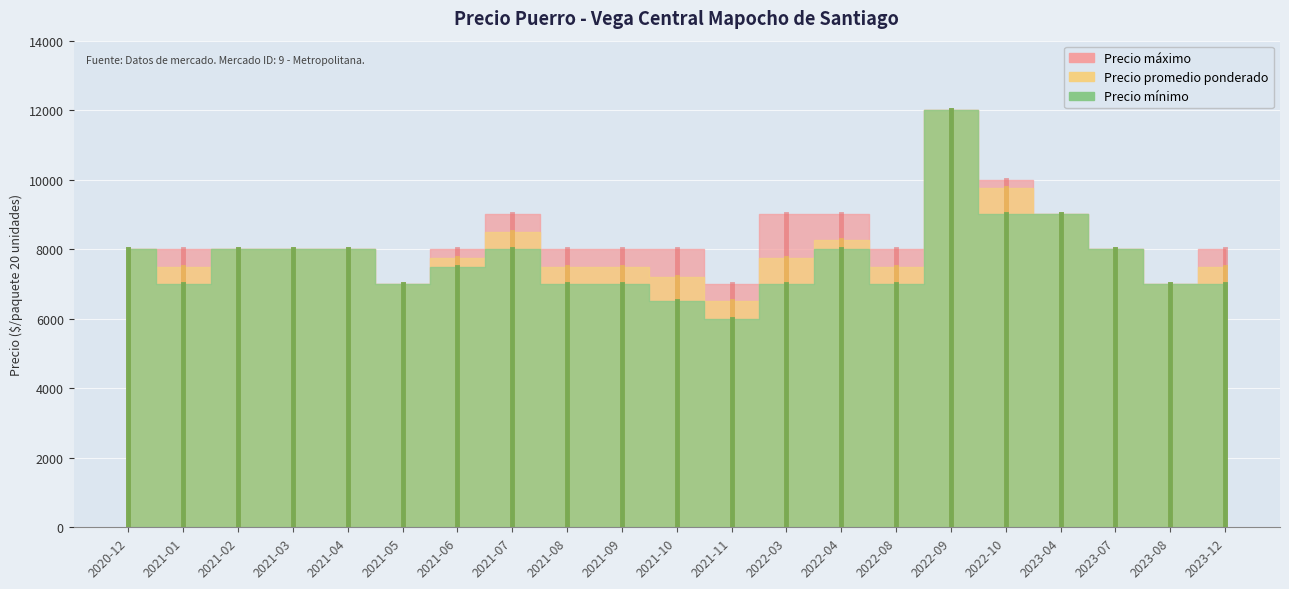

How many data points in Precio mínimo are above 7500?

10